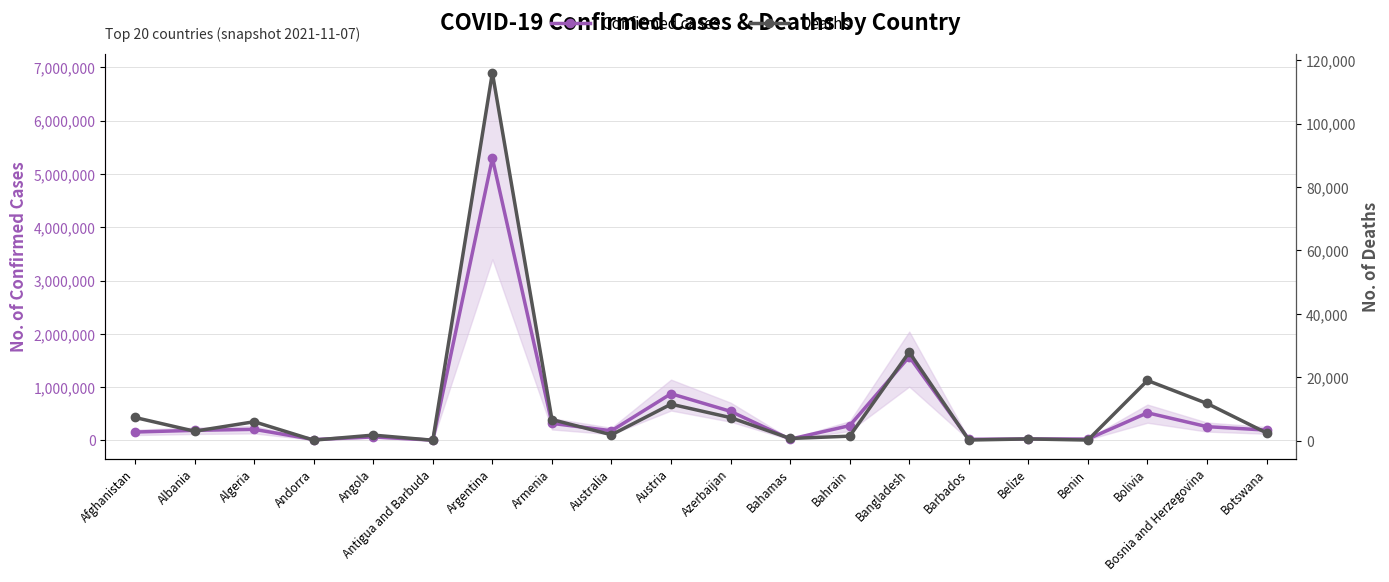

The Deaths series shows 161 at Benin. True or false?

True